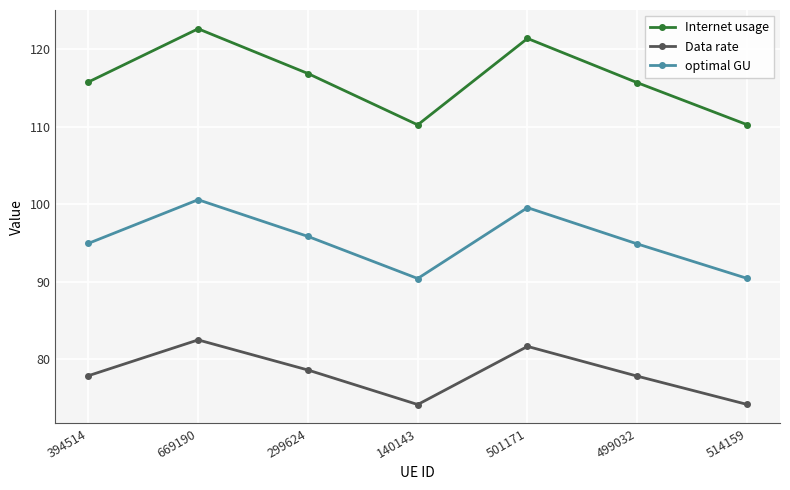

Which series has the largest range (max minus min)?

Internet usage